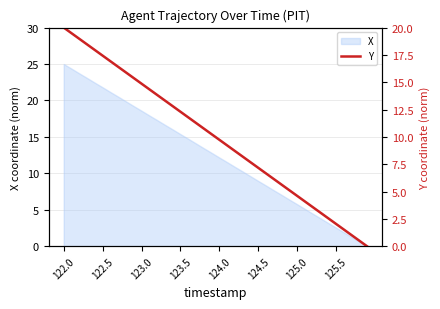

Count the number of values greater than 10.

20